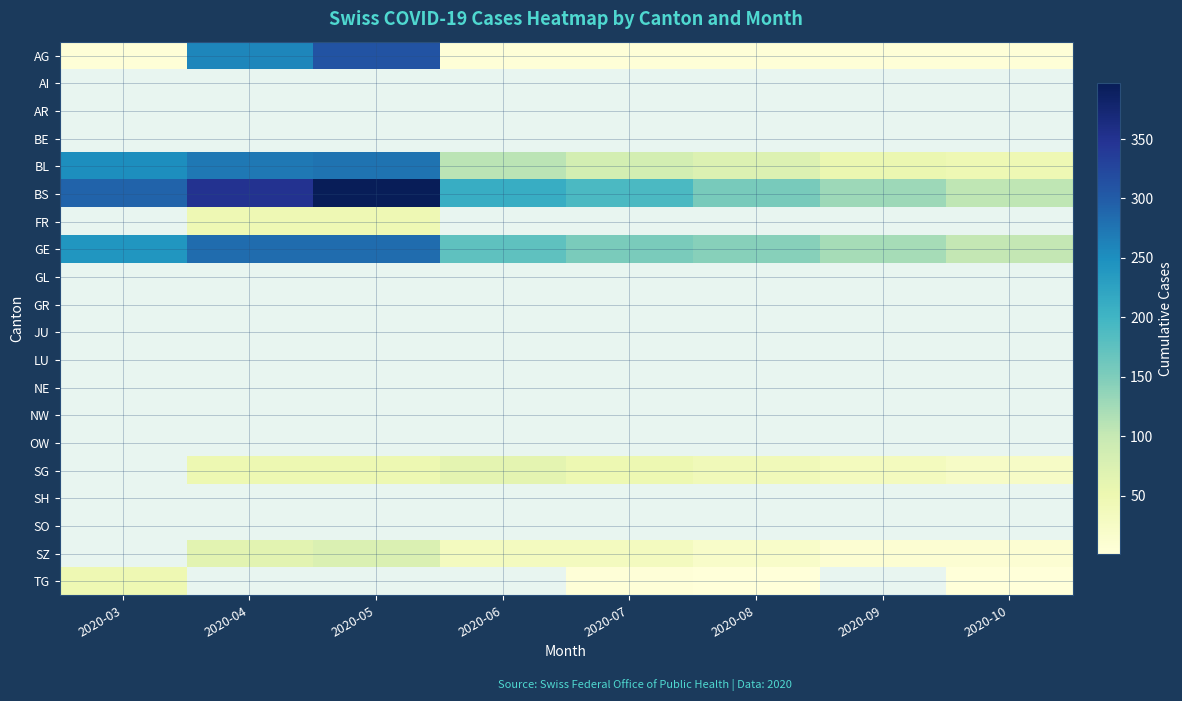

What is the greatest value displayed?

397.0